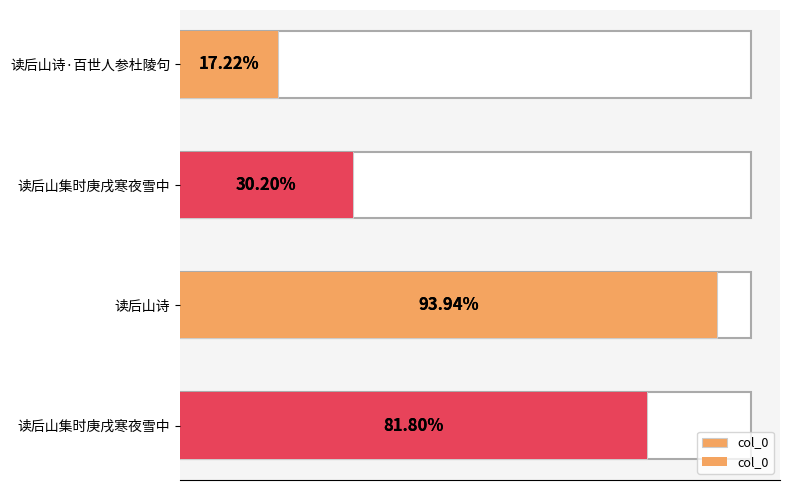

How many data points does each series have?

4